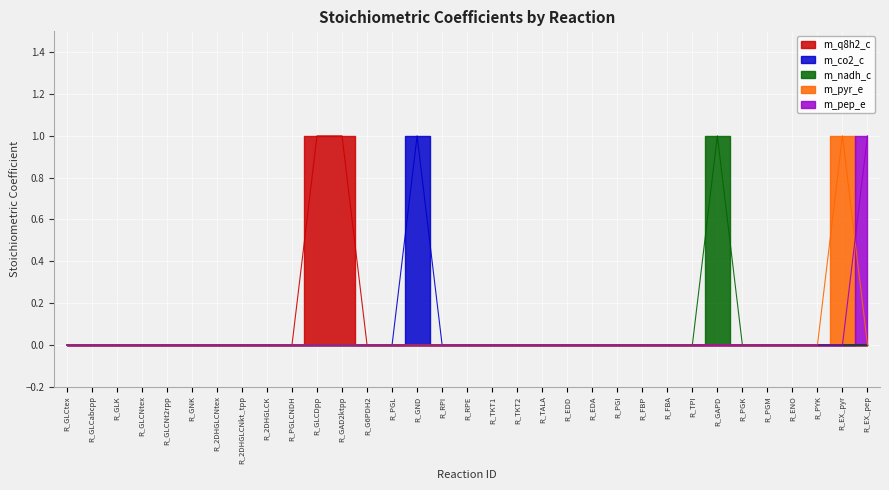

What position from the left is R_GAD2ktpp?

12